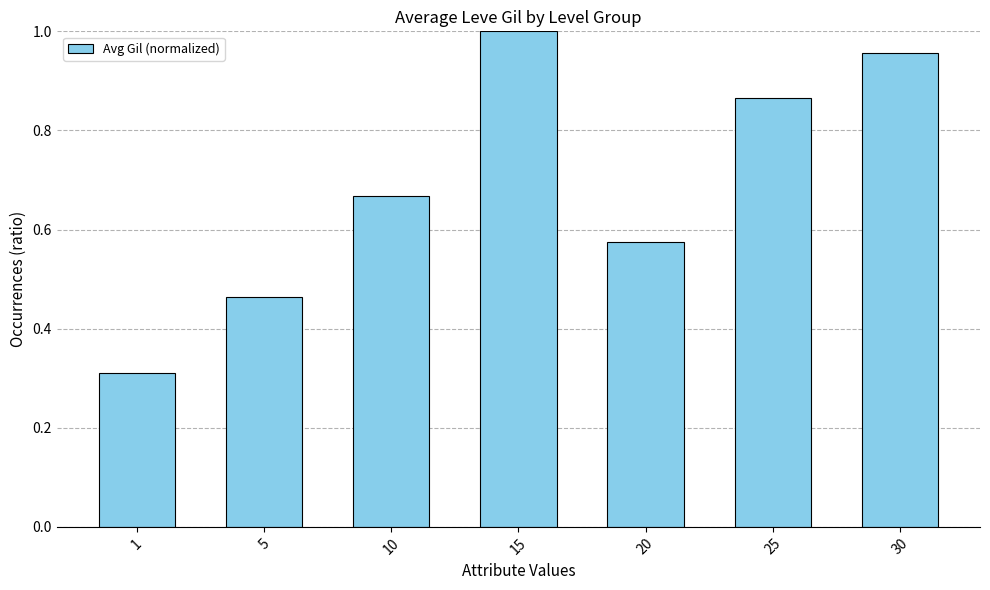

Rank the categories by value from highest to lowest.

15, 30, 25, 10, 20, 5, 1